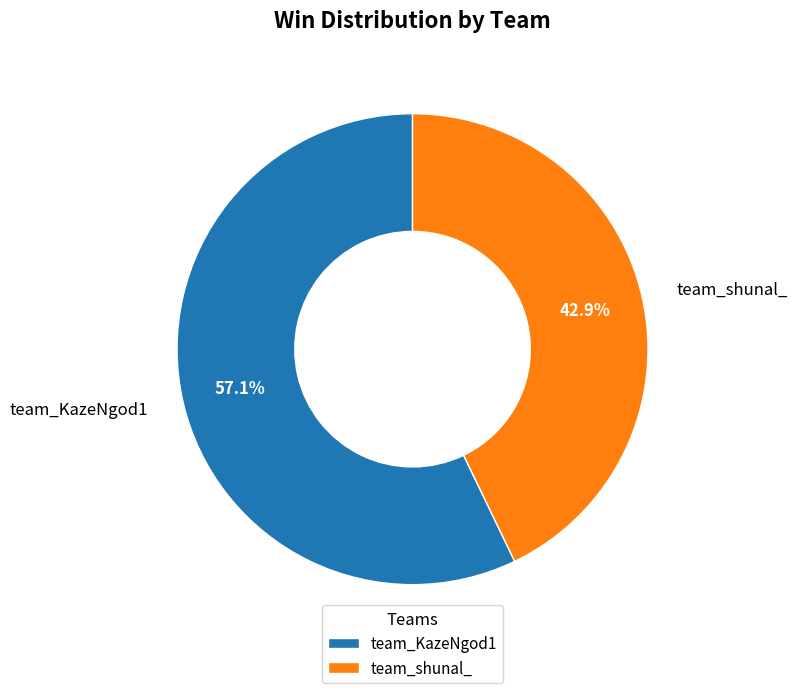

What percentage is NOT represented by team_KazeNgod1?

42.9%